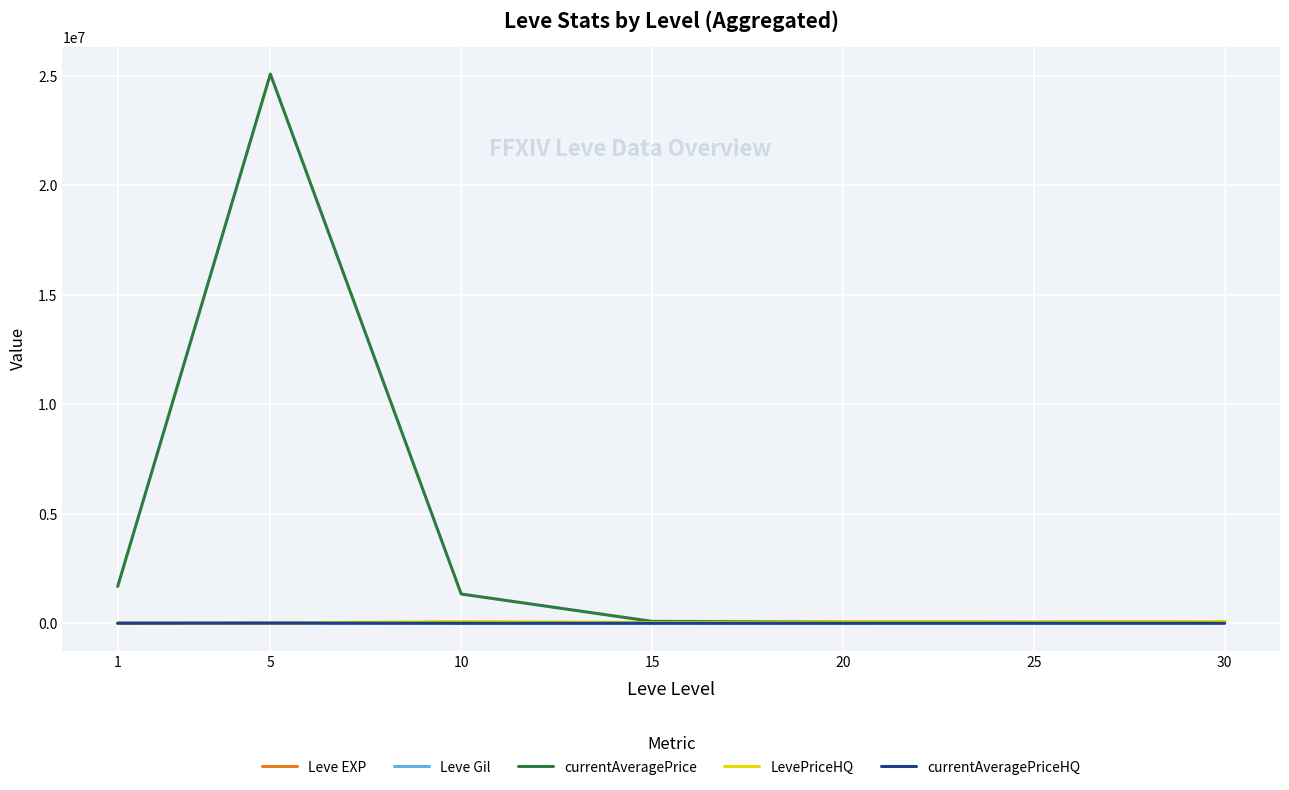

How many times do Leve Gil and LevePriceHQ cross each other?

1